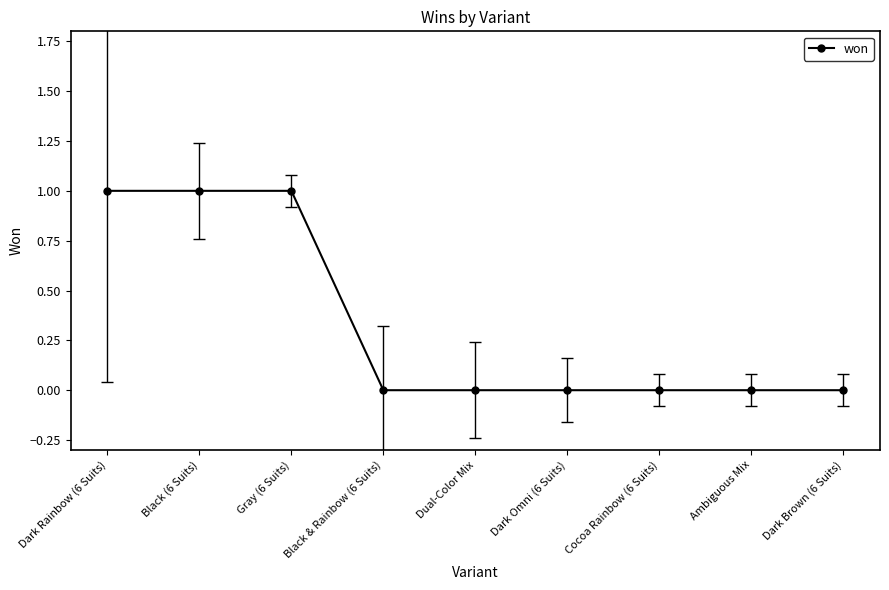

What is the difference between the maximum and minimum values?

1